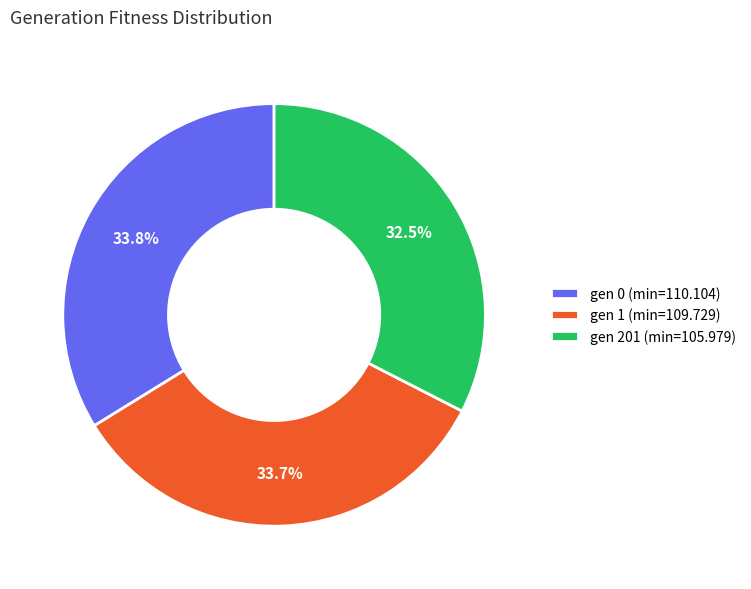

What is the ratio of the value at gen 0 (min=110.104) to the value at gen 1 (min=109.729)?

1.0